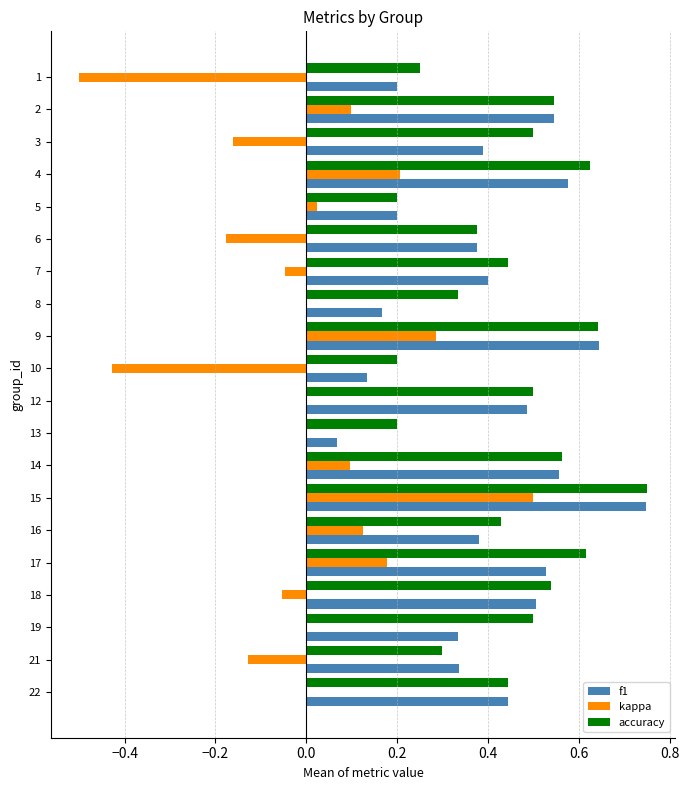

Is it true that f1 equals 0.4 at 16?

True